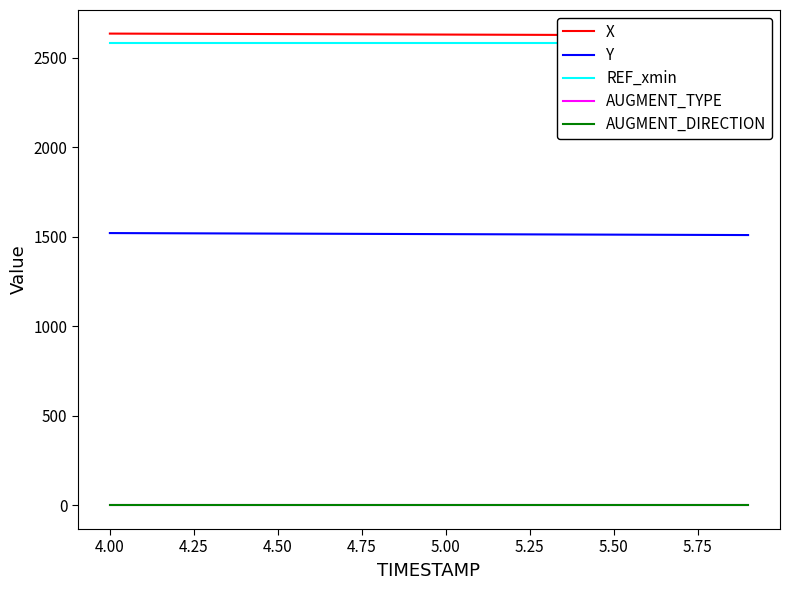

Count the number of data series in this chart.

5